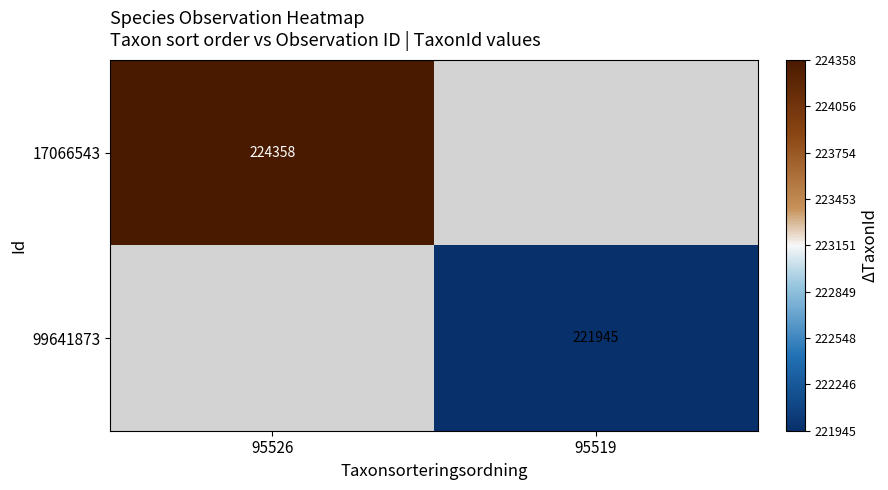

How many series are shown in this chart?

2